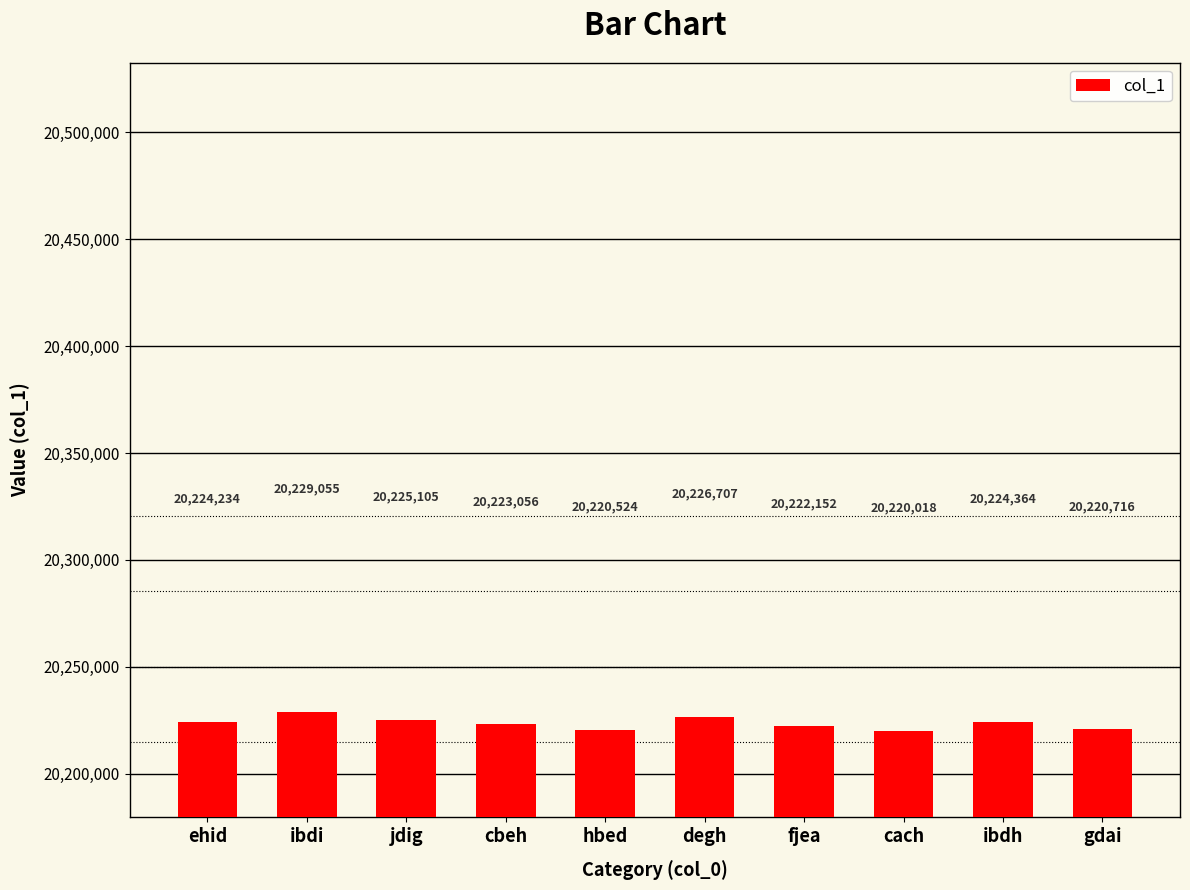

Rank the categories by value from lowest to highest.

cach, hbed, gdai, fjea, cbeh, ehid, ibdh, jdig, degh, ibdi